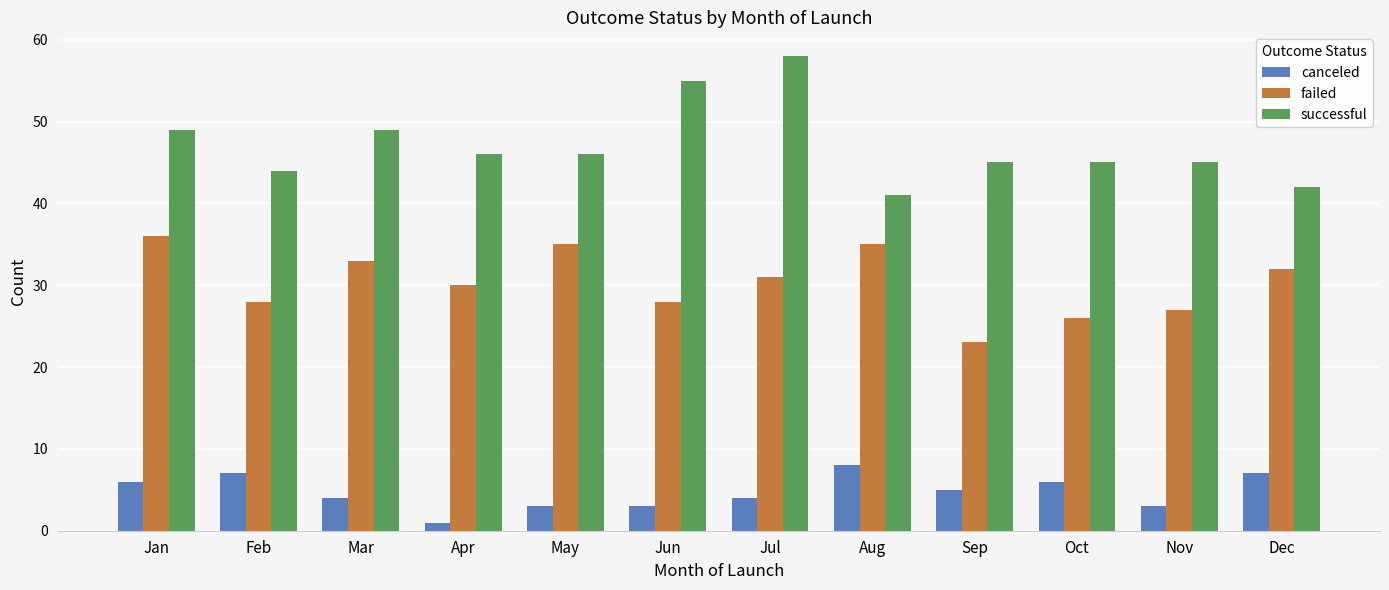

How many distinct data groups are displayed?

3